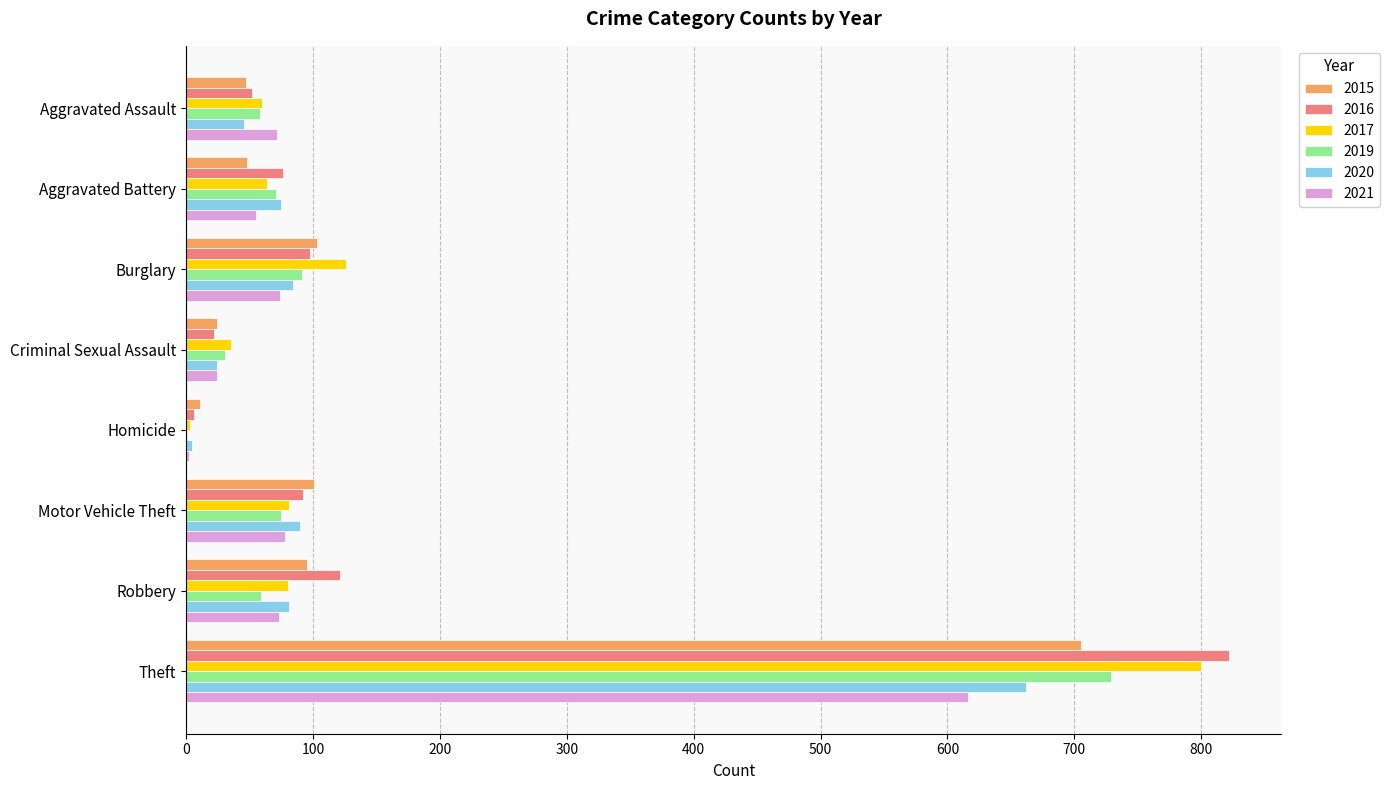

Which category has the highest value in the 2021 series?

Theft